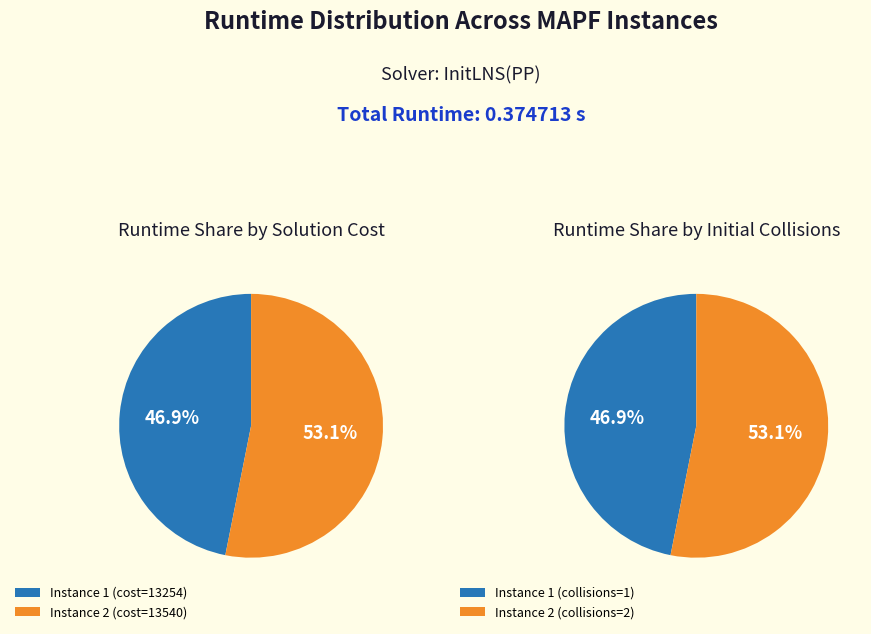

How many segments does this pie chart have?

2